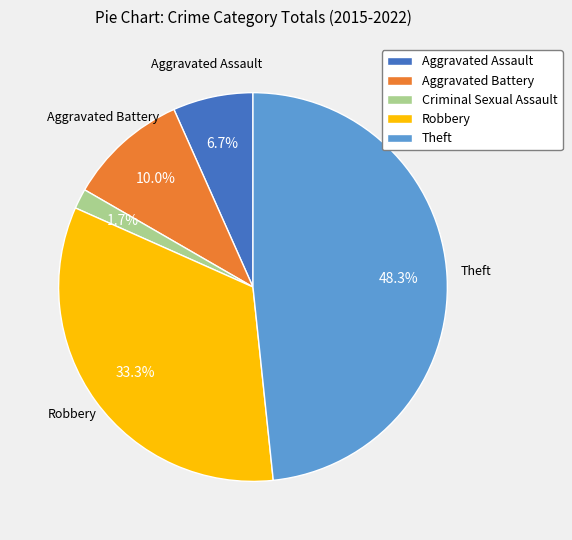

True or false: Theft accounts for 54% of the total.

False